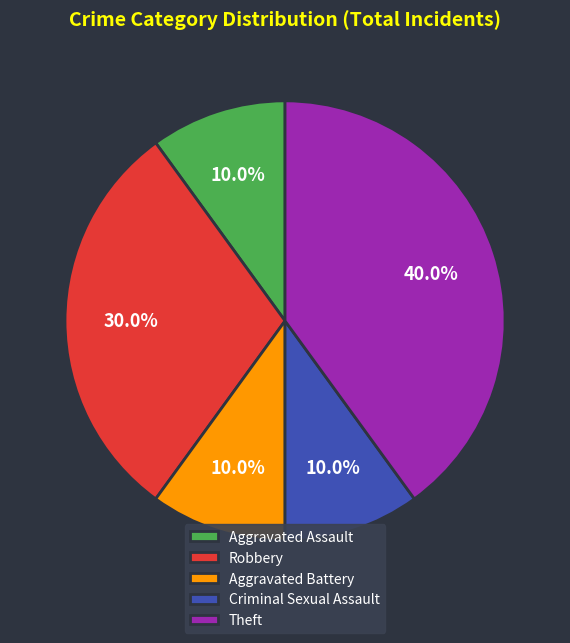

True or false: Theft accounts for 40% of the total.

True